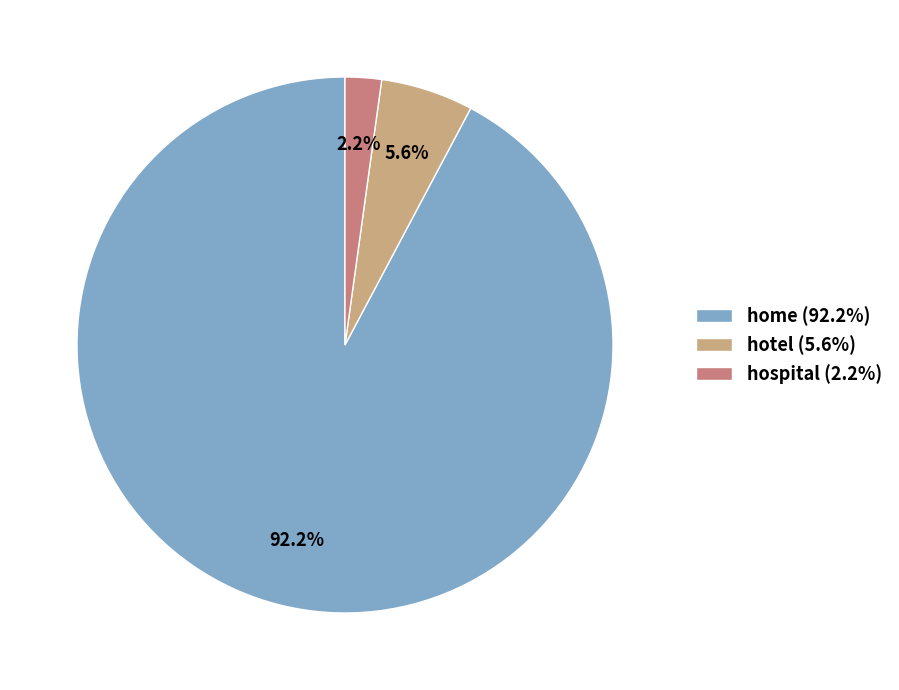

Which category accounts for the majority?

home